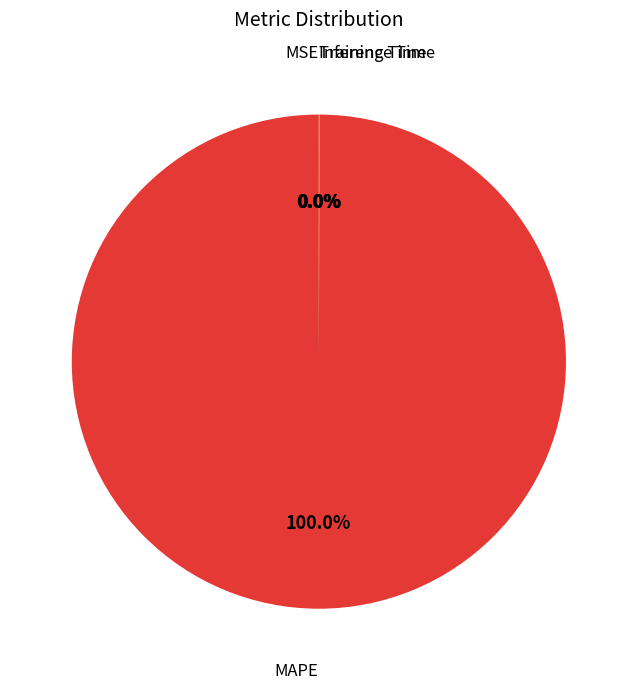

Does any single category account for the majority?

Yes